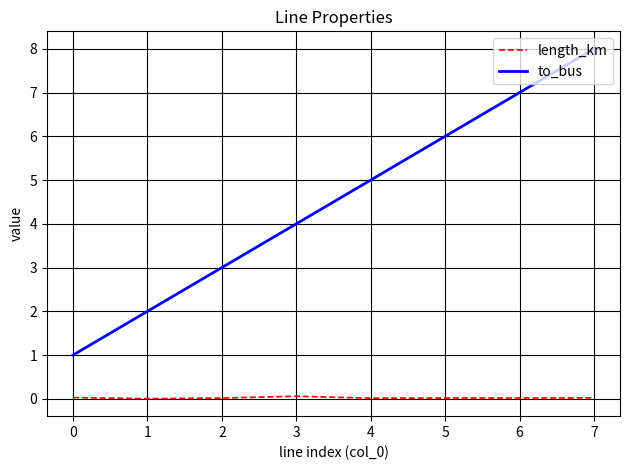

What is the lowest value of the to_bus series?

1.0